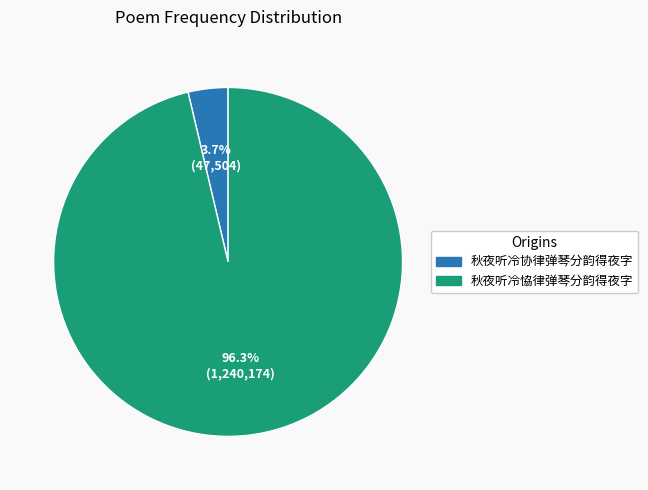

To the nearest percent, what is the average slice percentage?

50%